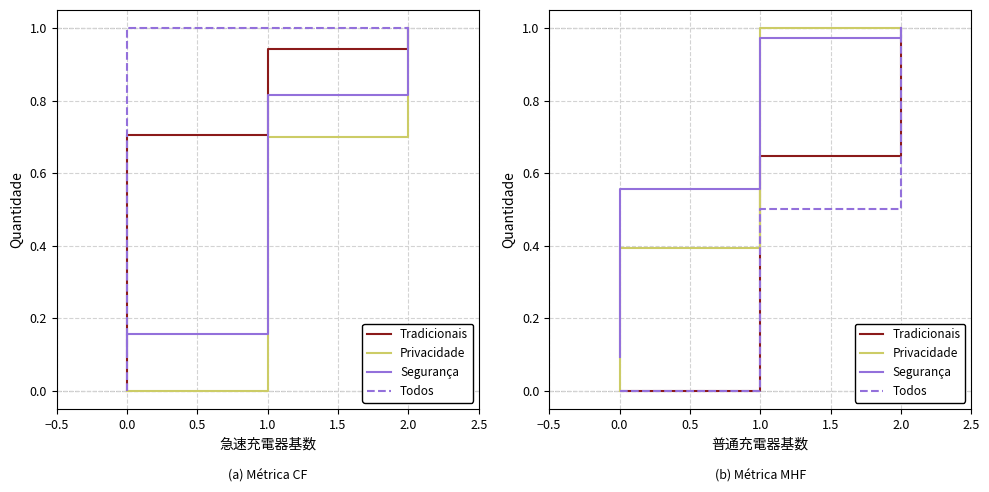

Which series has the largest total across all categories?

Segurança